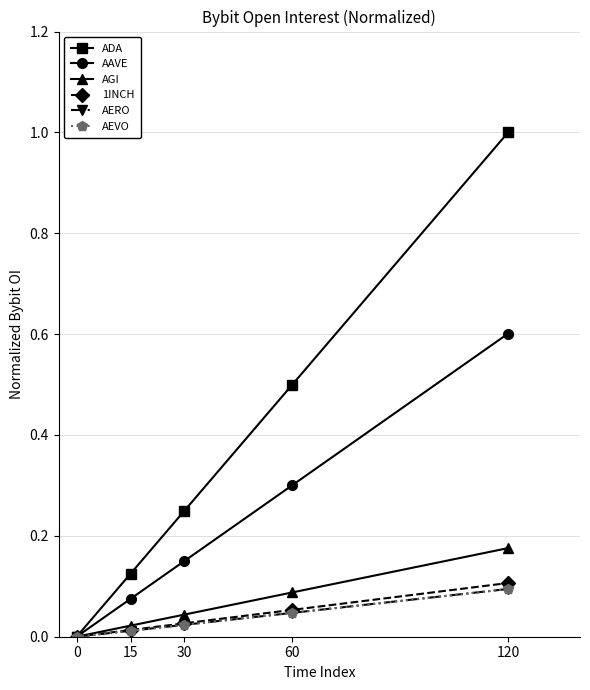

The AEVO series shows 0.0 at 0. True or false?

True